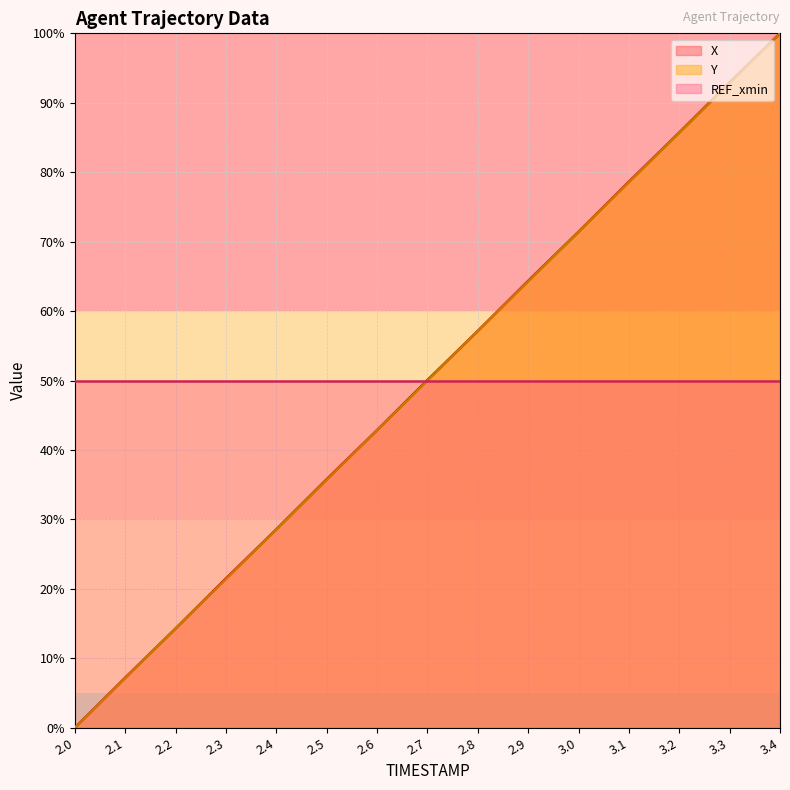

How many lines are shown in the chart?

3